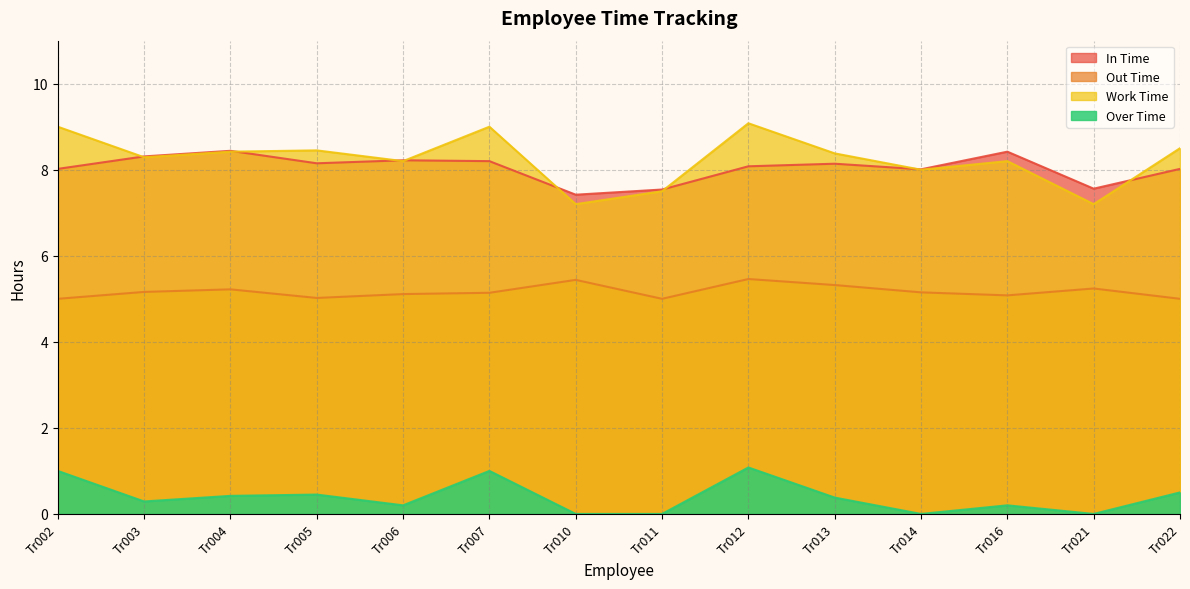

How many data points does each series have?

14